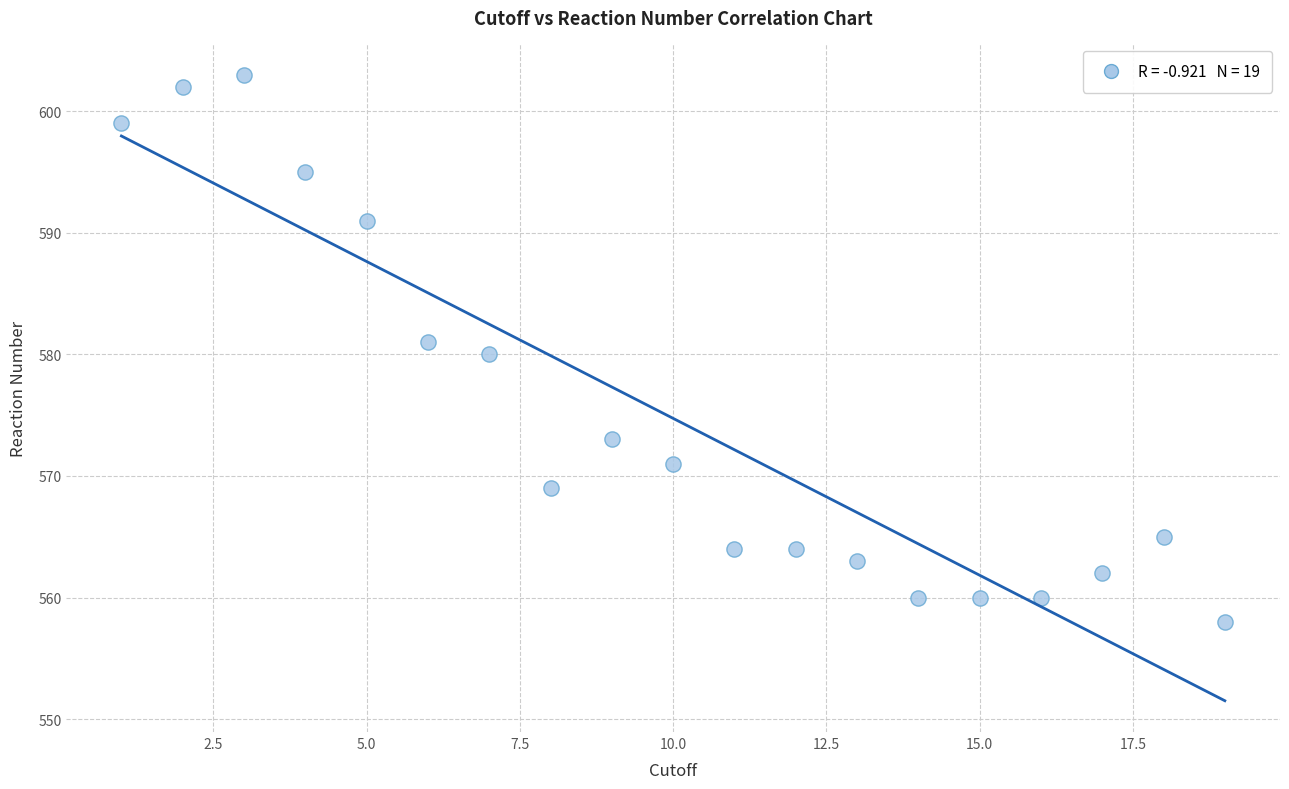

What is the range of X values (max minus min)?

18